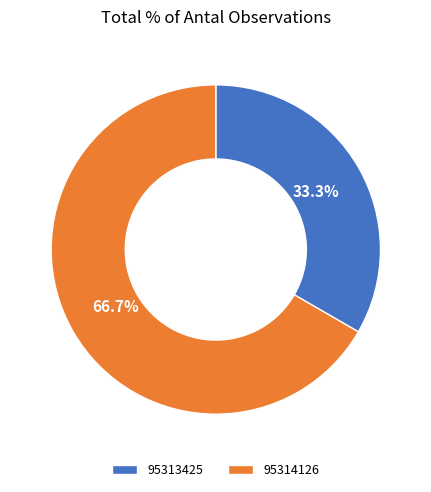

Does 95313425 account for over 50% of the chart?

No